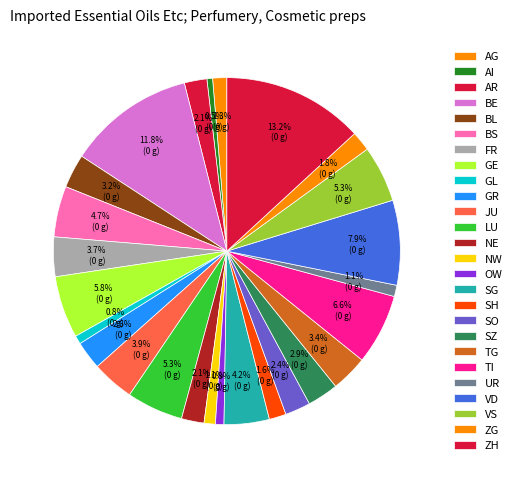

What is the smallest slice in the pie chart?

AI